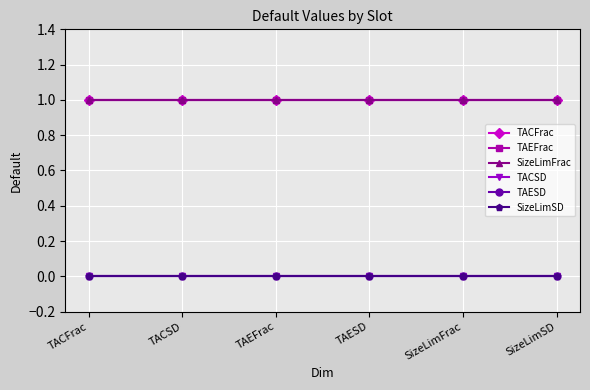

True or false: SizeLimFrac and TAEFrac cross at least once.

False